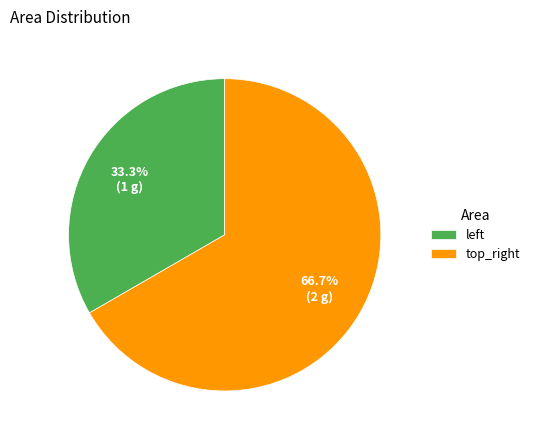

Rank the categories by value from lowest to highest.

left, top_right